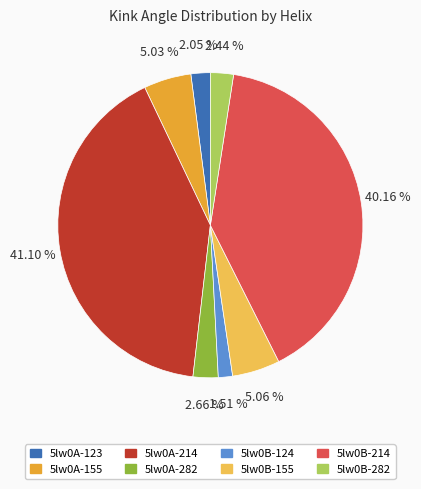

What percentage is the 5lw0A-214 slice, to the nearest percent?

41%